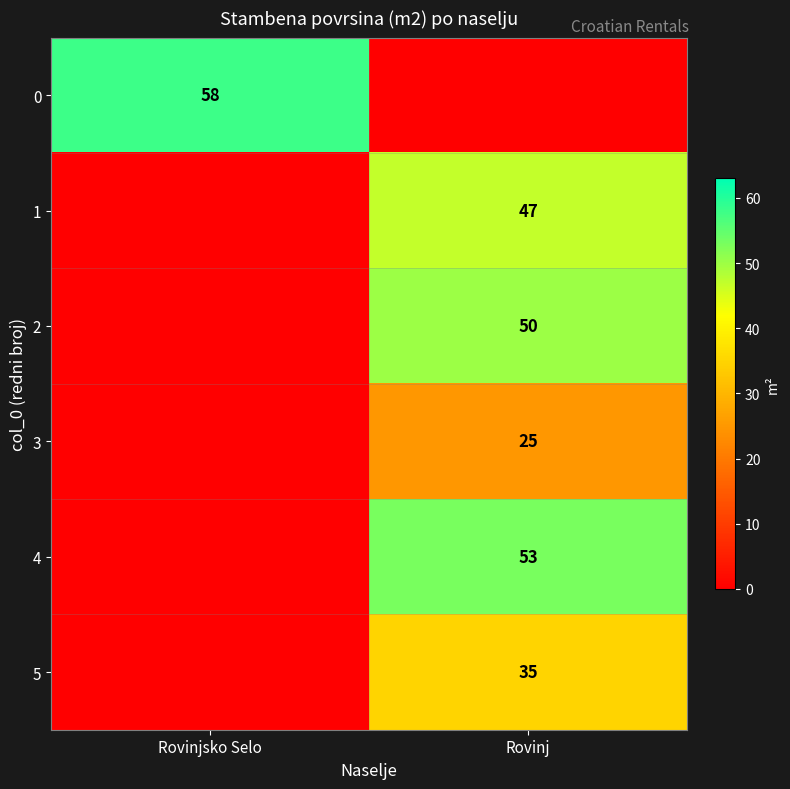

Which has a higher value, Rovinjsko Selo or Rovinj?

Rovinjsko Selo